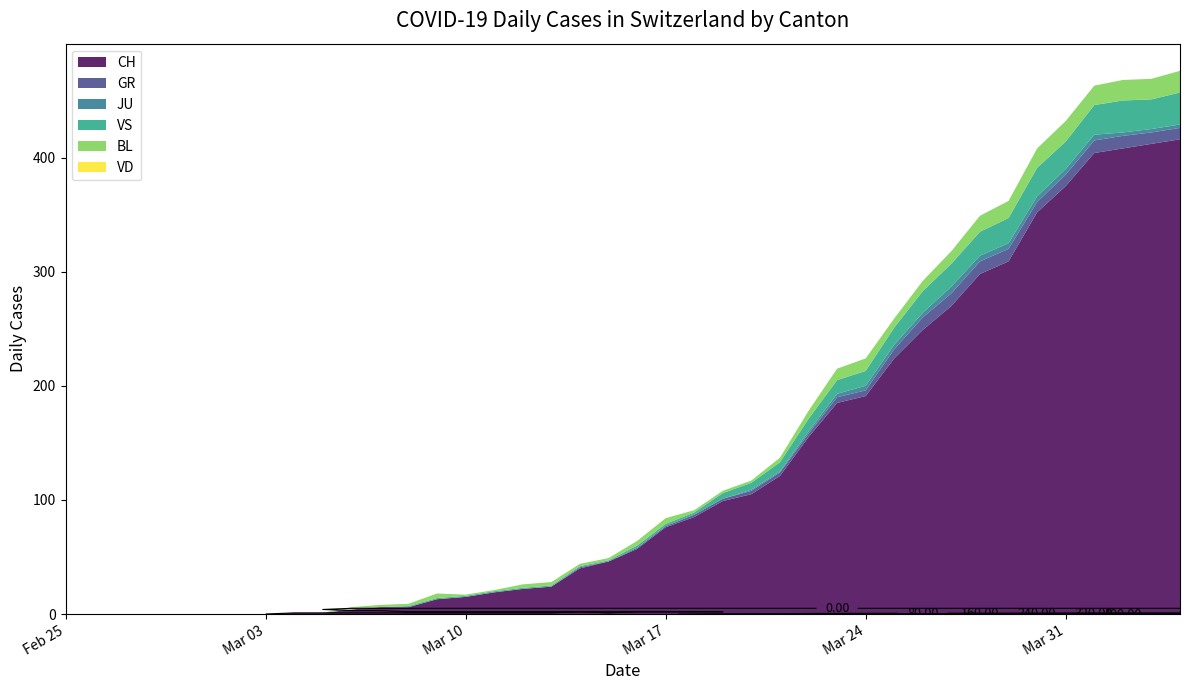

Reading left to right, list all the values displayed in this chart.

CH: 0	0	0	0	0	0	0	0	1	1	4	6	6	13	15	19	22	24	40	46	57	76	85	99	105	121	155	185	191	224	249	270	298	309	352	375	404	408	412	416
GR: 0	0	0	0	0	0	0	0	0	0	0	0	0	0	0	0	0	0	1	0	1	1	2	2	3	3	3	5	5	8	11	11	11	11	9	10	11	11	10	10
JU: 0	0	0	0	0	0	0	0	0	0	0	0	0	0	0	0	0	0	0	0	0	0	0	0	1	1	2	3	4	4	4	6	5	5	5	5	5	3	3	3
VS: 0	0	0	0	0	0	0	0	0	0	0	0	1	1	1	1	1	1	1	1	2	2	2	5	6	8	11	12	13	15	19	20	21	22	25	24	26	28	26	28
BL: 0	0	0	0	0	0	0	0	0	0	2	2	2	4	1	1	3	3	2	2	4	5	2	2	2	4	7	10	11	8	9	11	14	15	17	18	17	18	18	19
VD: 0	0	0	0	0	0	0	0	0	0	0	0	0	0	0	0	0	0	0	0	0	0	0	0	0	0	0	0	0	0	0	0	0	0	0	0	0	0	0	0